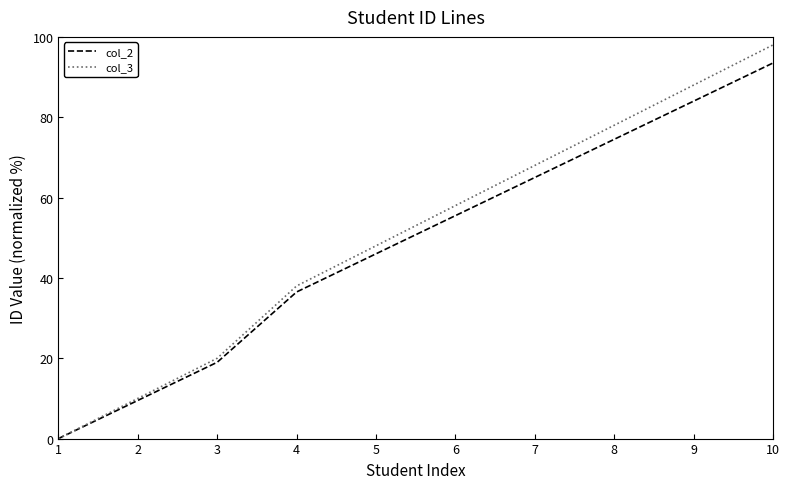

Which series has the widest spread of values?

col_3